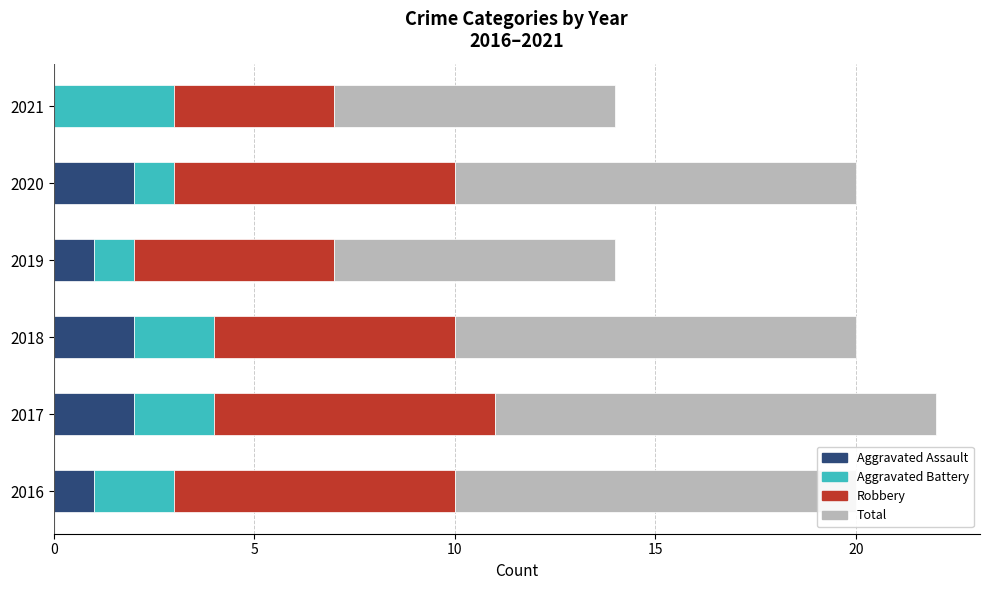

At which category is the sum across all series the highest?

2017